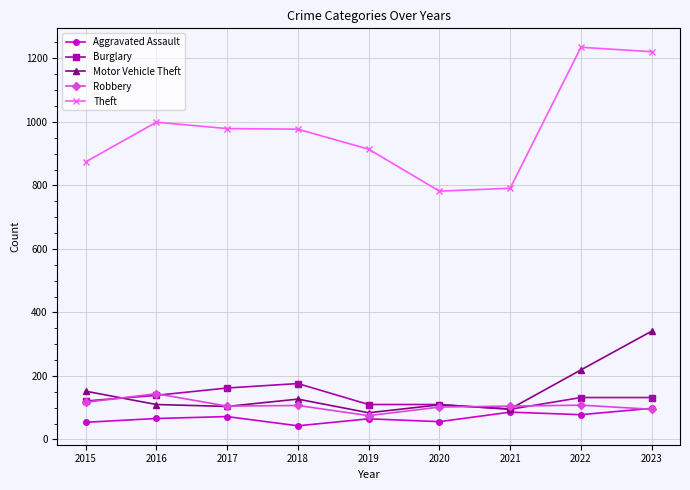

Where does the Burglary series first go above 132?

2016